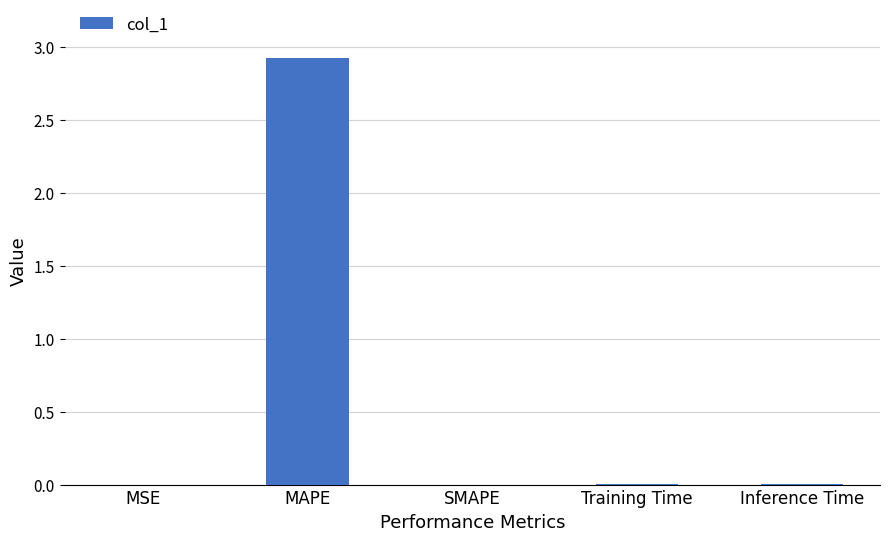

Does the chart contain stacked bars?

No